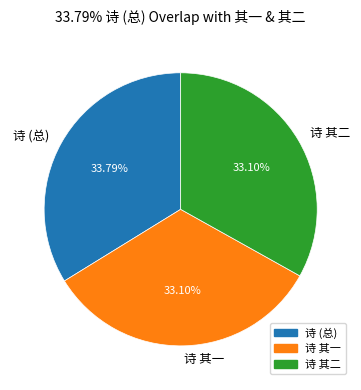

What is the ratio of the value at 诗 其一 to the value at 诗 (总)?

1.0